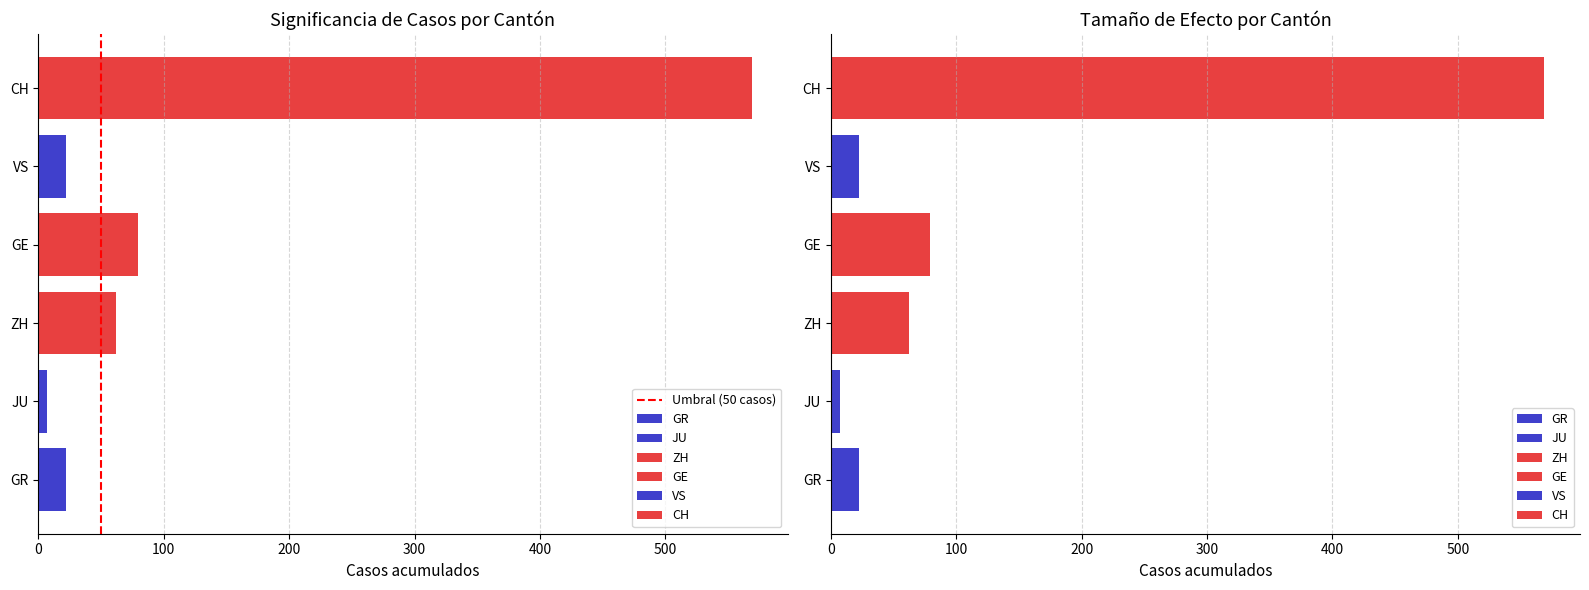

The value at 100 is 2. True or false?

False